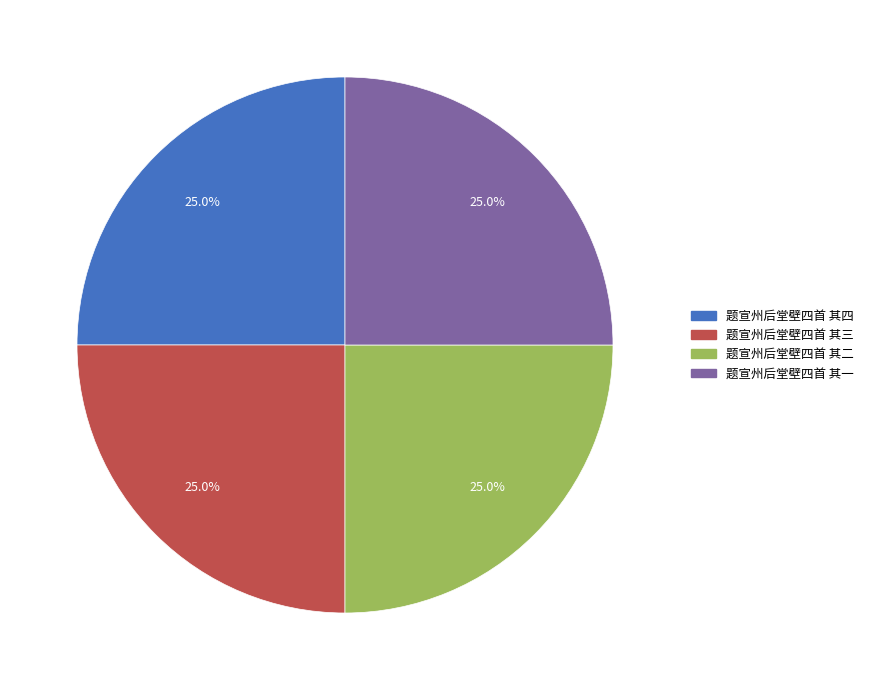

True or false: 题宣州后堂壁四首 其三 accounts for 25% of the total.

True